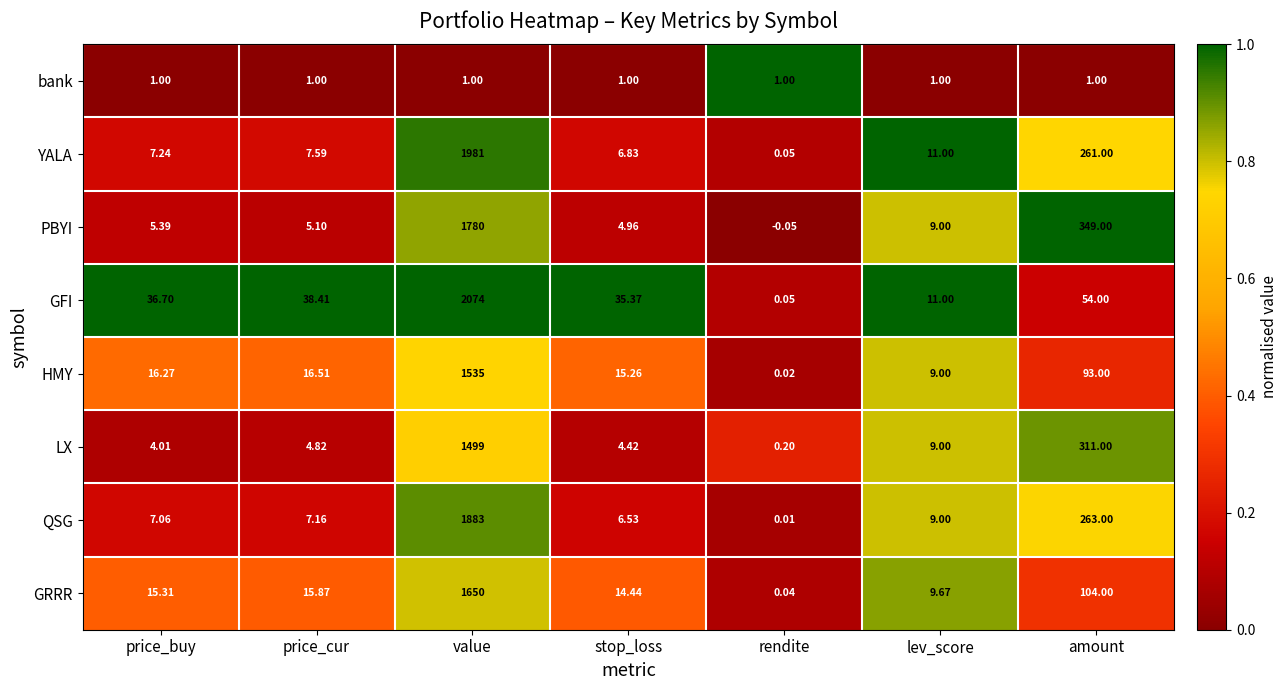

List the series in order of their peak value, lowest first.

bank, LX, HMY, GRRR, PBYI, QSG, YALA, GFI